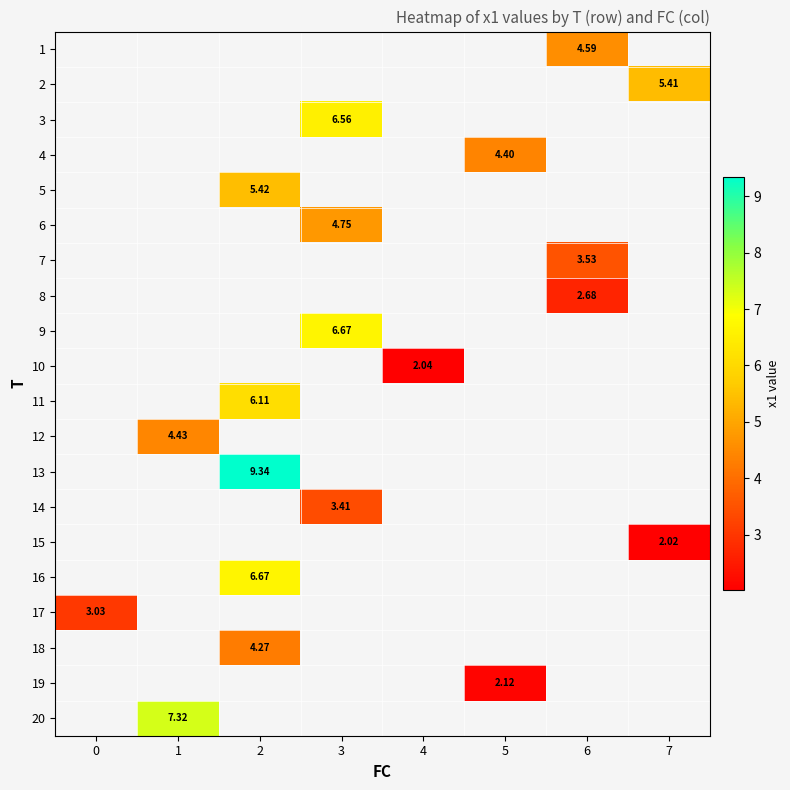

Count the number of categories in the chart.

8